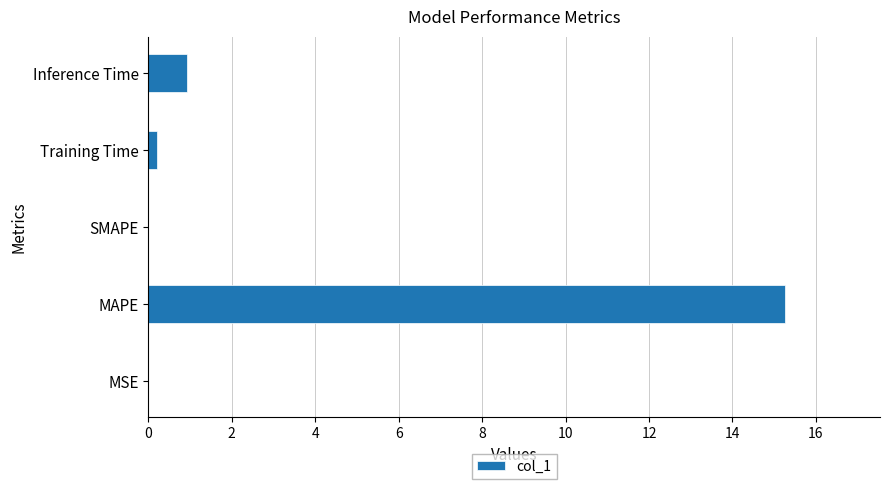

The value at MSE is 0.0. True or false?

True